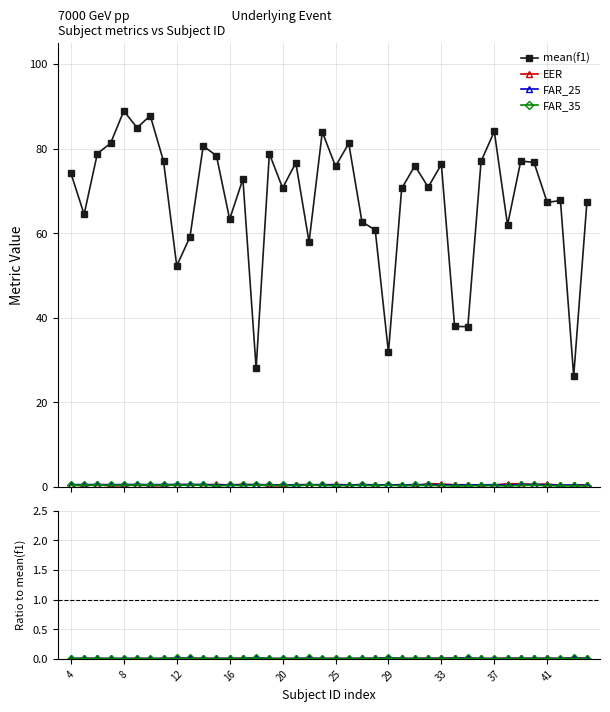

True or false: FAR_35 and EER intersect in this chart.

True